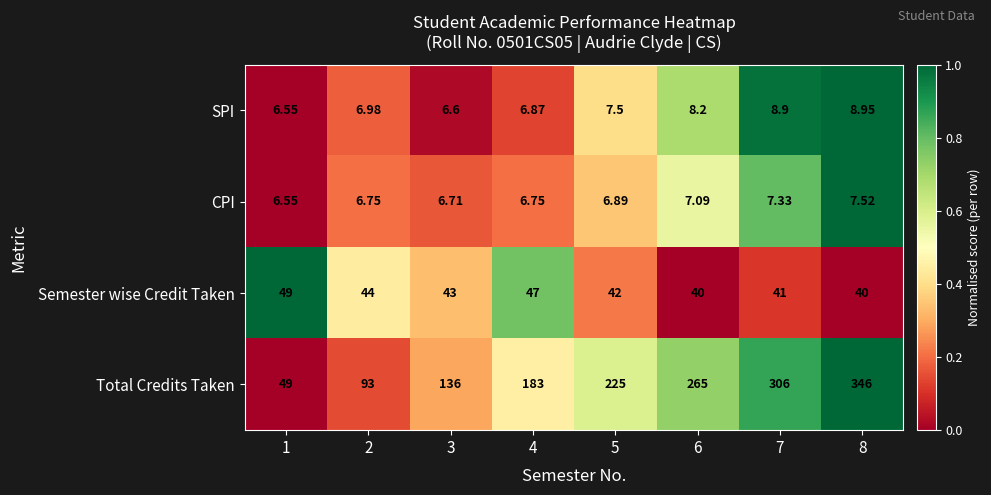

Which series has the widest spread of values?

Total Credits Taken